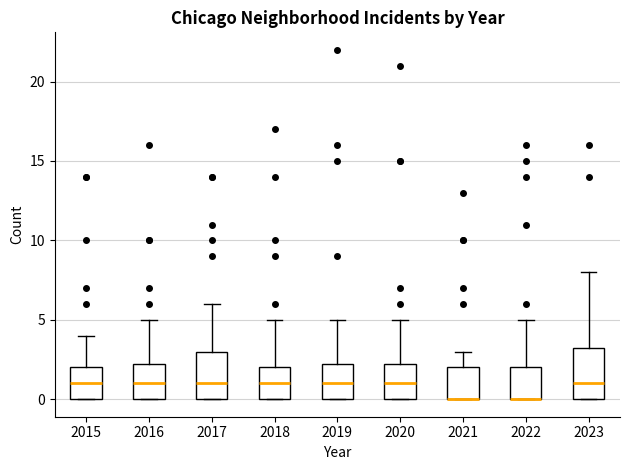

Where does the upper whisker of the box at x = 2016 end on the y-axis? The values are not printed on the chart, so give them approximately, as read against the axis.

5.0